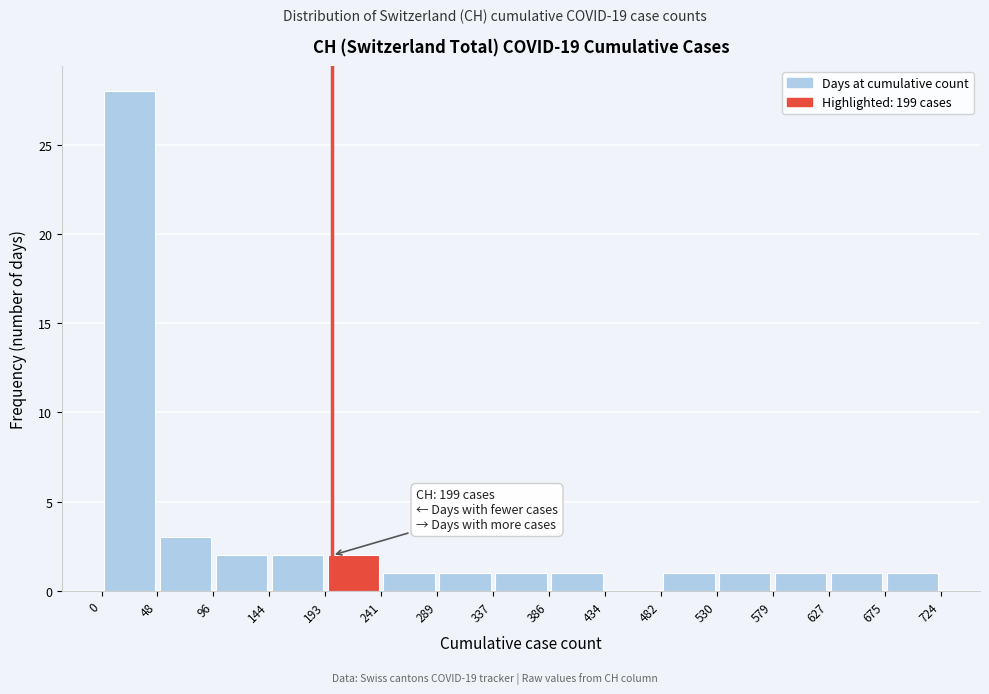

Which range on the x-axis has the tallest bar?

0 to 48